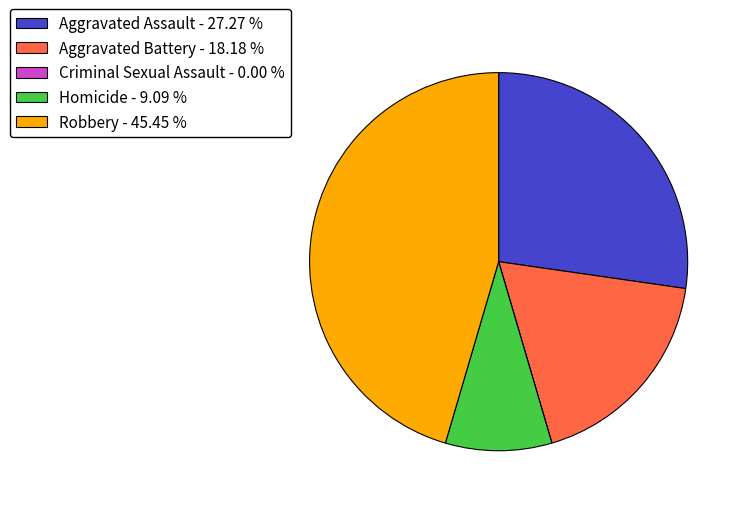

Which slice is the largest?

Robbery